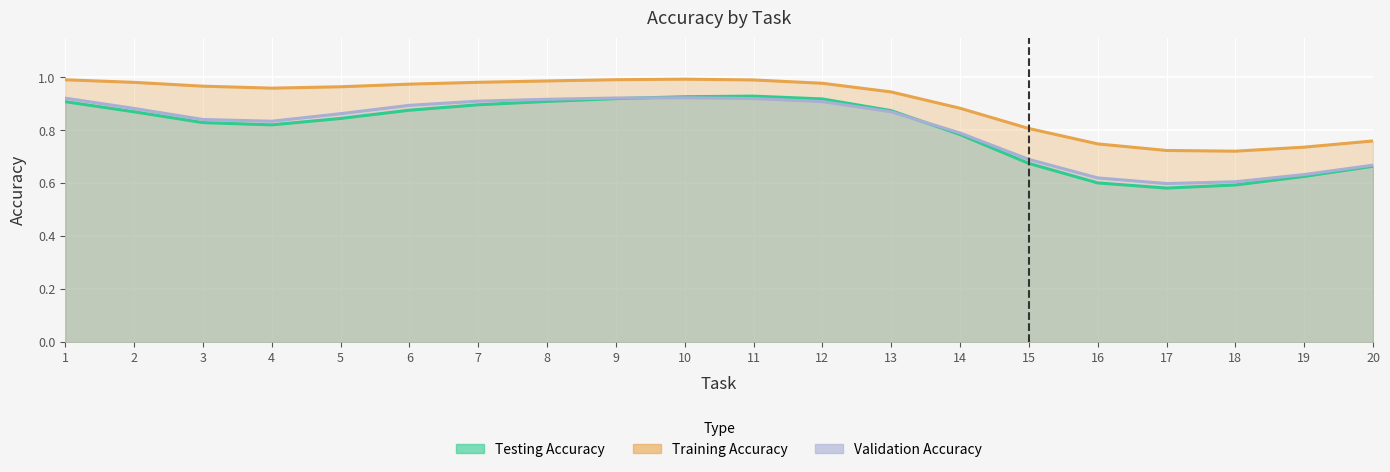

Where do Testing Accuracy and Validation Accuracy first cross each other?

9 and 10